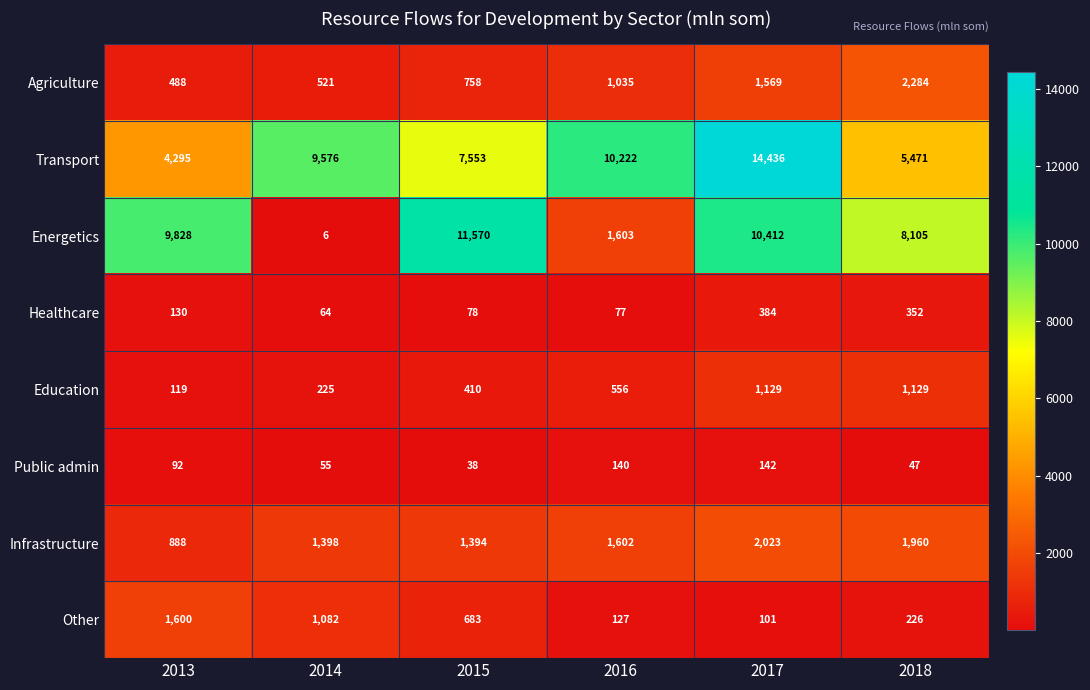

Which label corresponds to the largest value in the chart?

2017